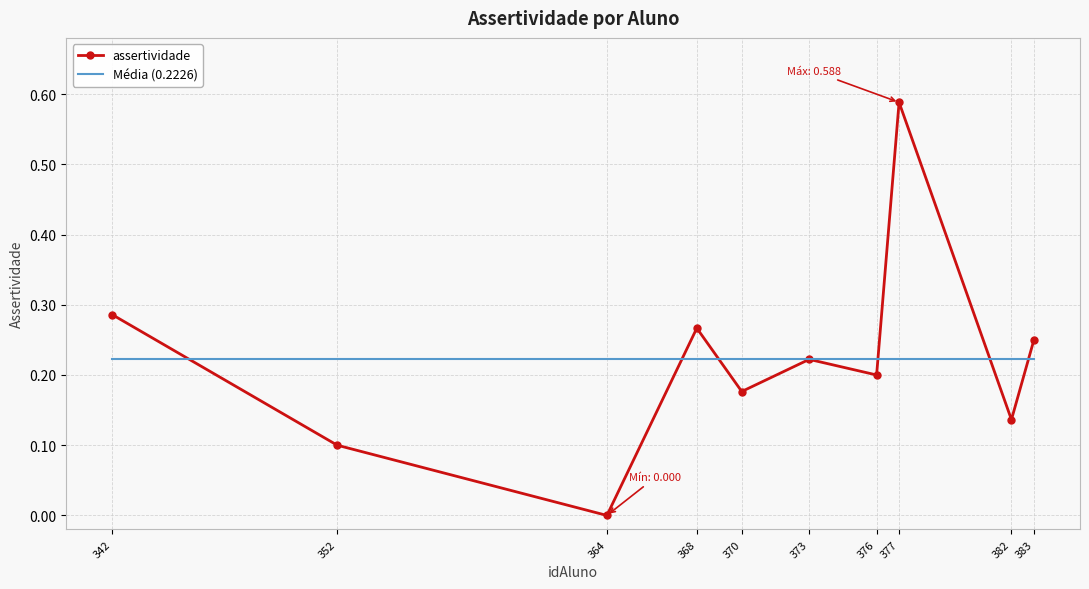

At which label is assertividade closest to 0?

364